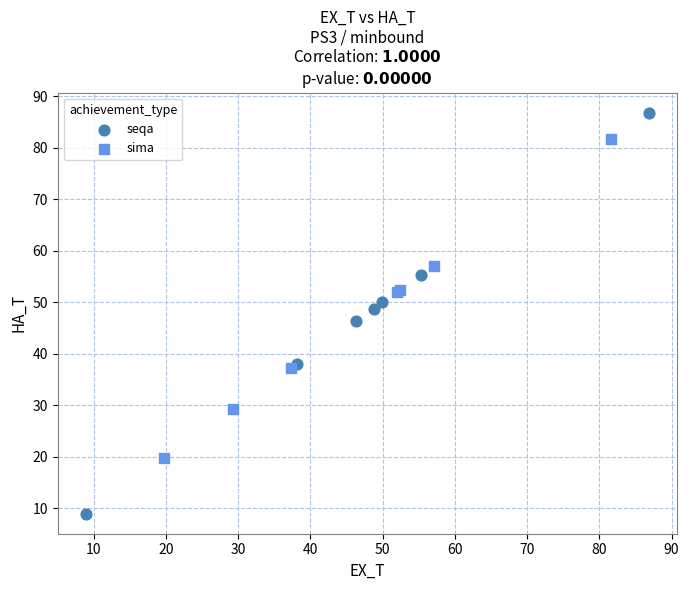

Which series has the largest Y range (max minus min)?

seqa